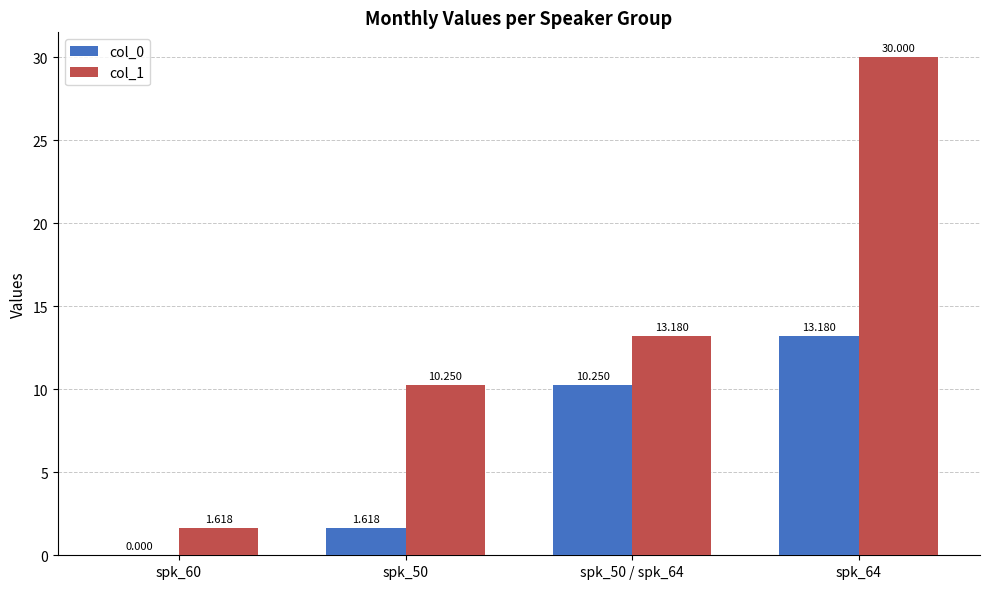

Is it true that col_1 equals 2.9 at spk_60?

False